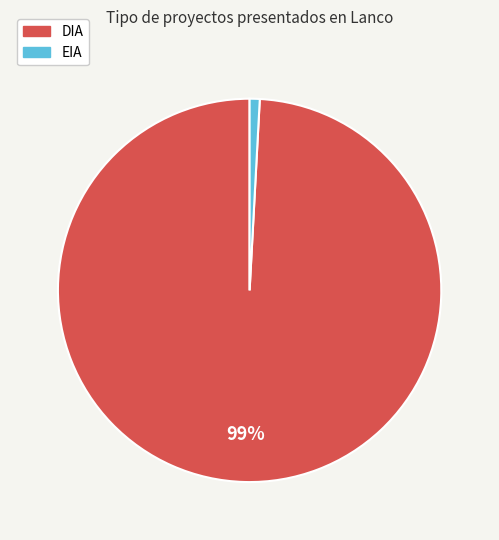

Which has a higher value, DIA or EIA?

DIA